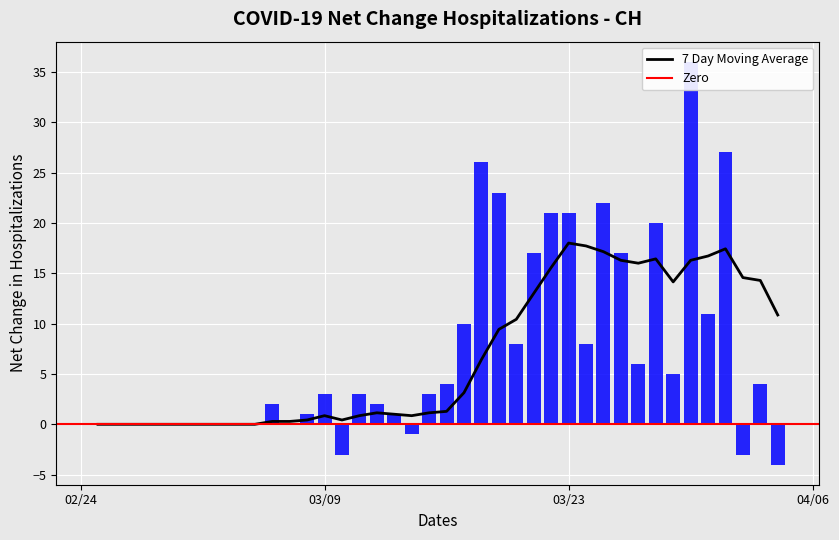

How many negative values are there?

4